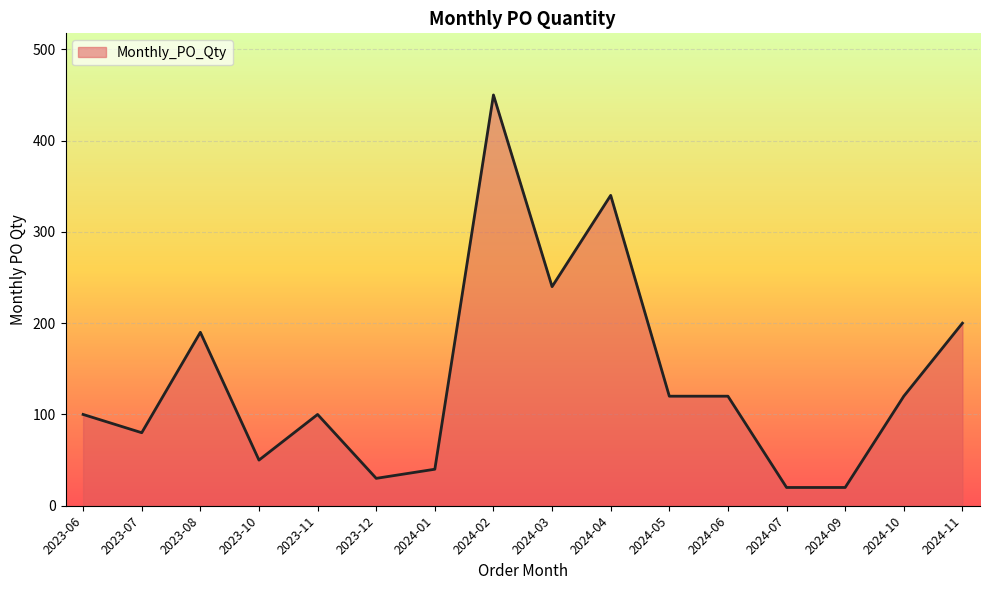

What is the change in value from 2023-07 to 2023-12?

-50